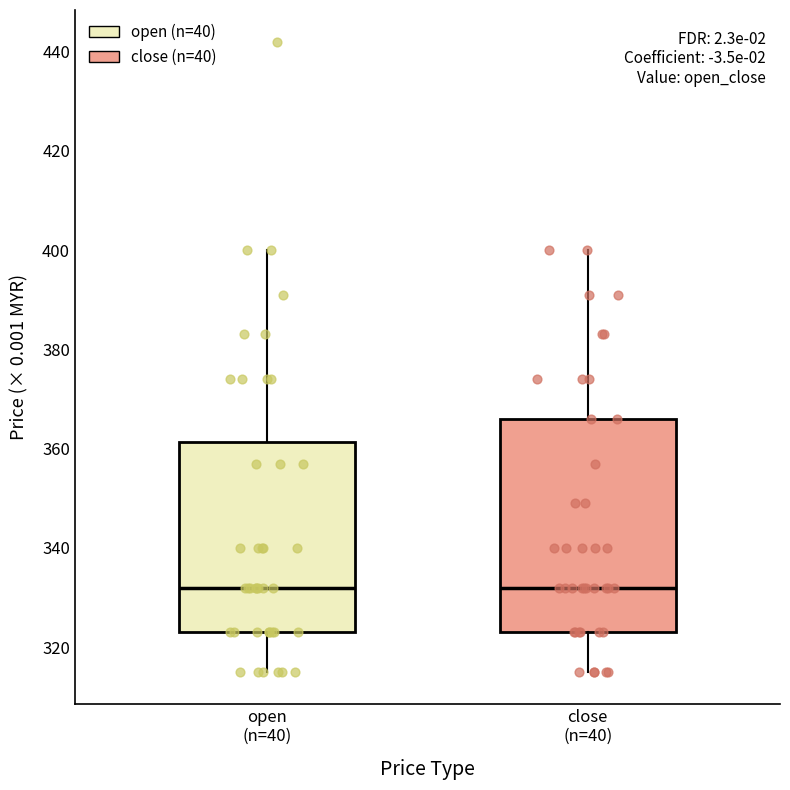

Where does the median line of the box for open (n=40) sit on the y-axis? The values are not printed on the chart, so give them approximately, as read against the axis.

332